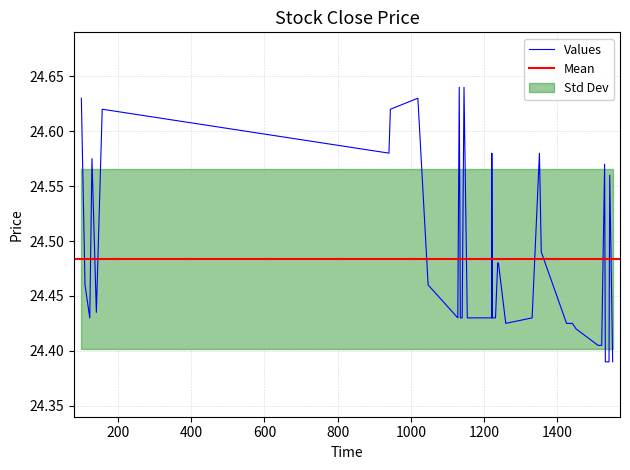

How many lines are shown in the chart?

3